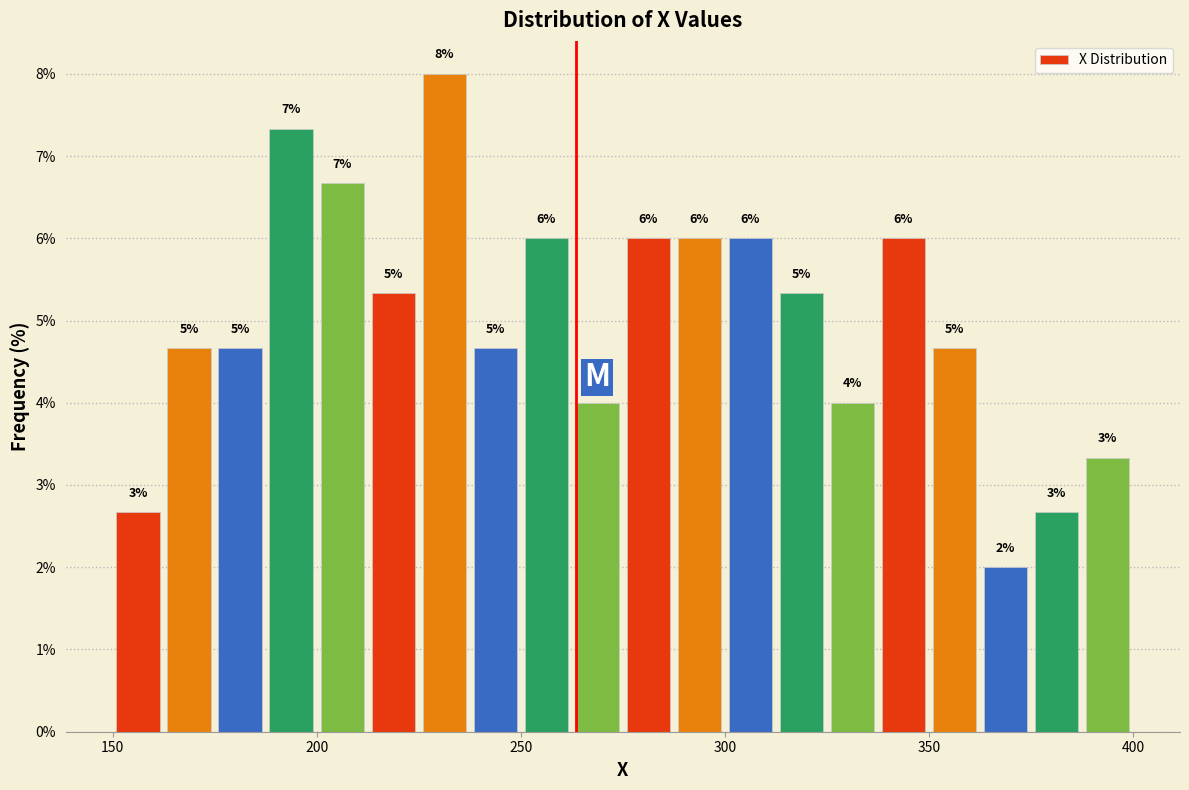

Around what value on the x-axis is the tallest bar? Give the approximate position of its centre, as read against the axis.

230